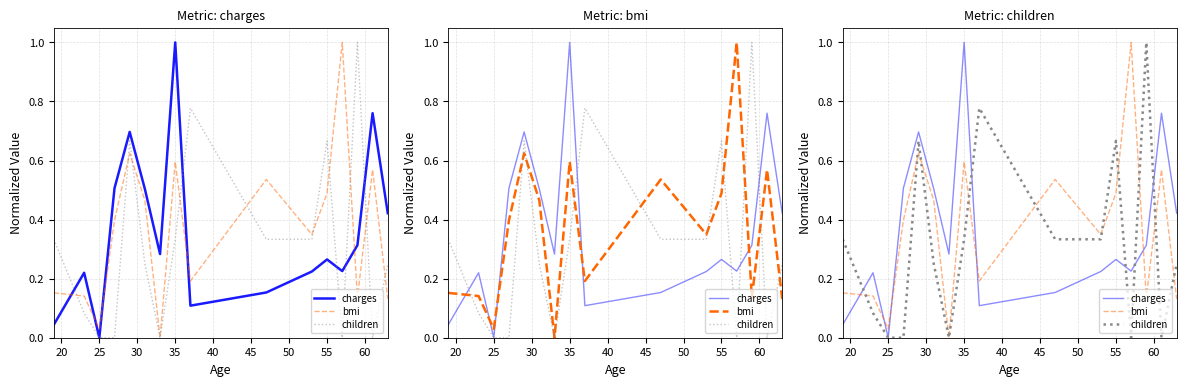

What is the average value of the children series?

0.3